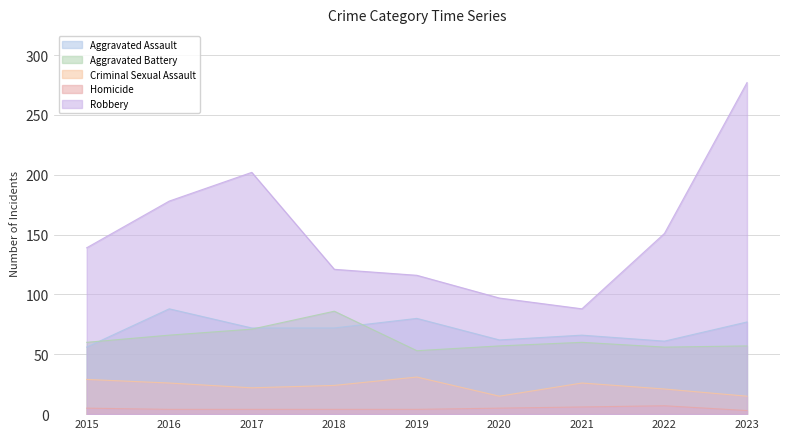

What is the sum of all Aggravated Assault values?

634